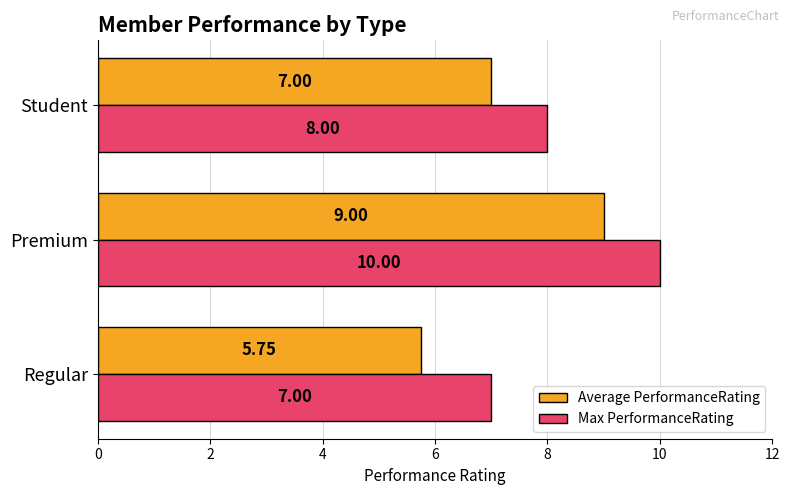

Which category has the lowest value in the Average PerformanceRating series?

Regular